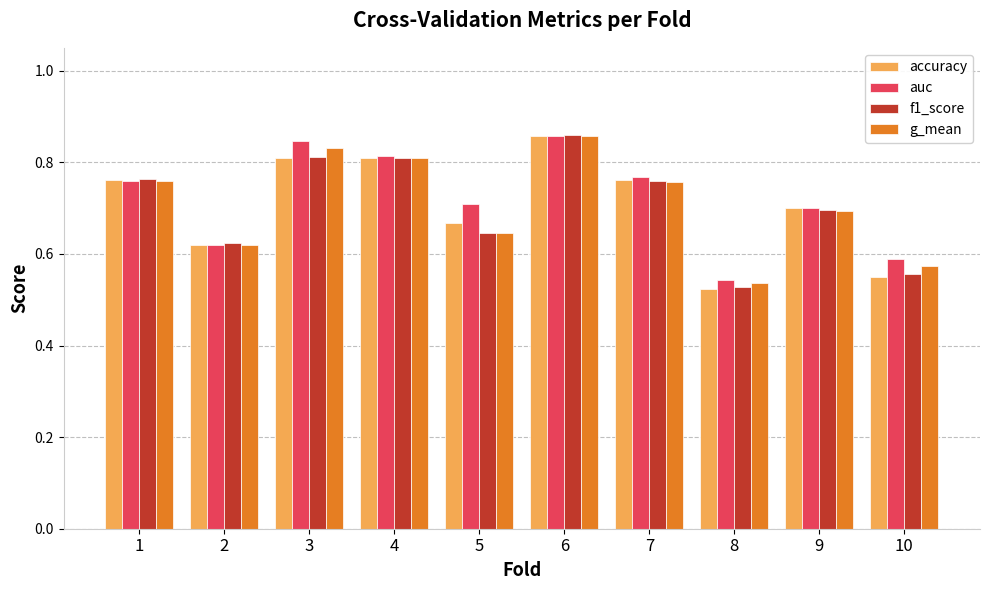

At how many categories does at least one series exceed 0?

10